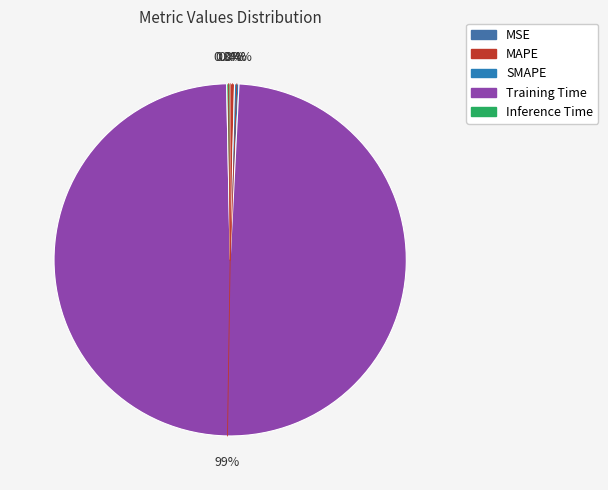

Rank the categories by value from highest to lowest.

Training Time, SMAPE, MAPE, Inference Time, MSE